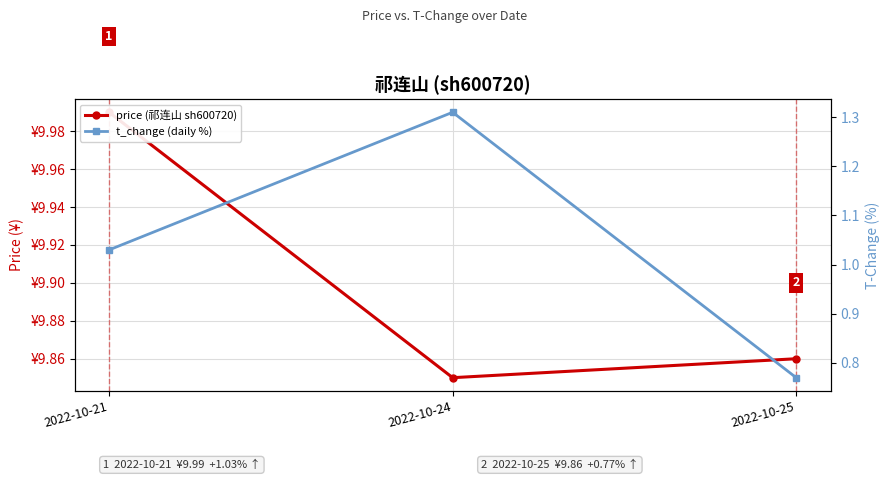

Reading left to right, list all the values displayed in this chart.

price (祁连山 sh600720): 2022-10-21=10.0	2022-10-24=9.8	2022-10-25=9.9
t_change (daily %): 2022-10-21=1.0	2022-10-24=1.3	2022-10-25=0.8